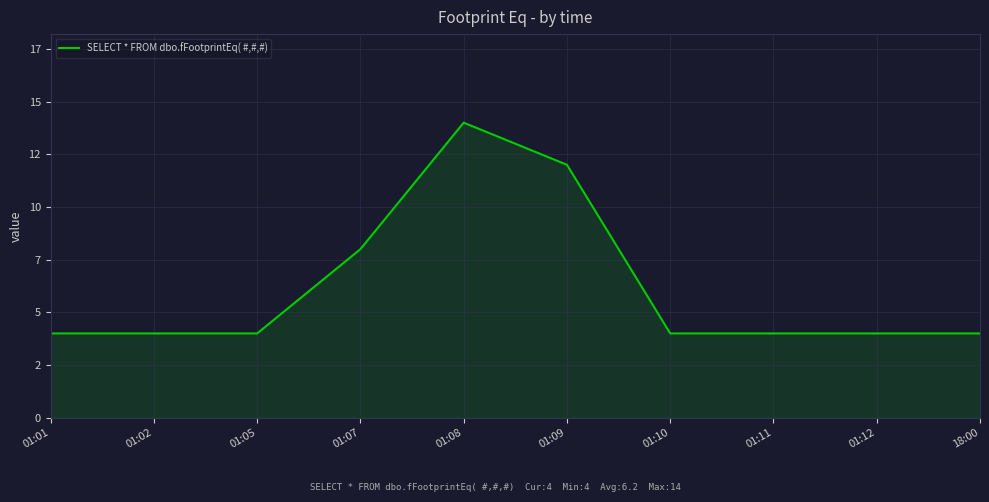

Is this an area chart (filled region under the line)?

Yes